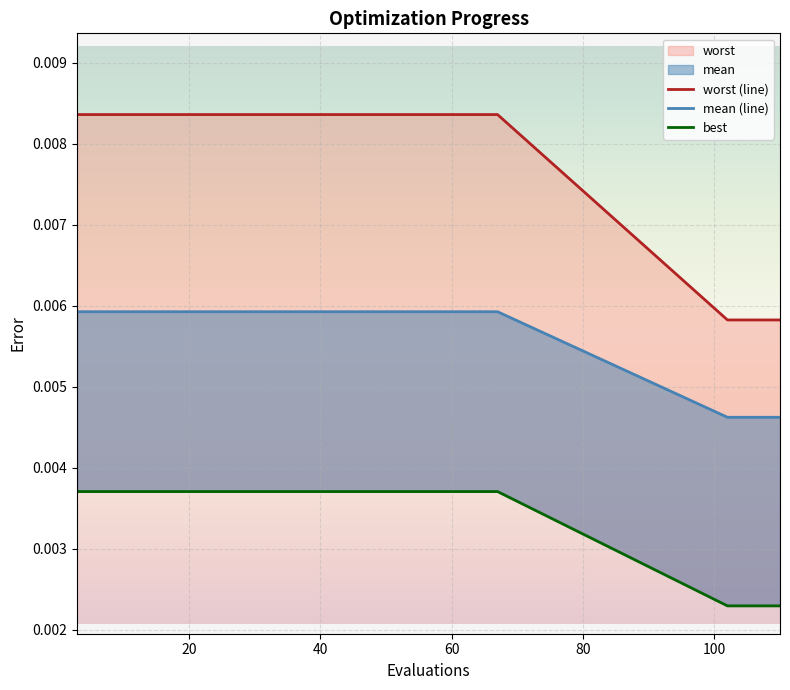

Rank the series by their maximum value, from lowest to highest.

best, mean (line), worst (line)